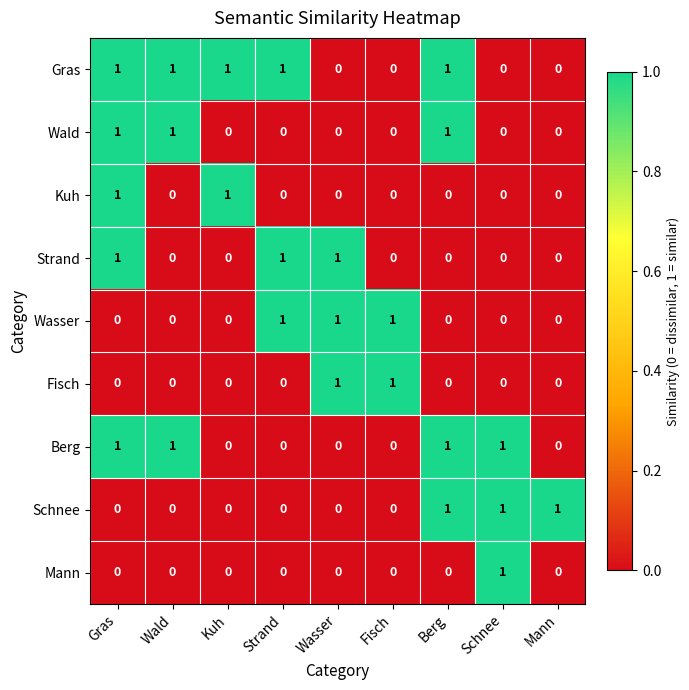

Is the value of Schnee at Mann greater than the value of Fisch at Wald?

Yes